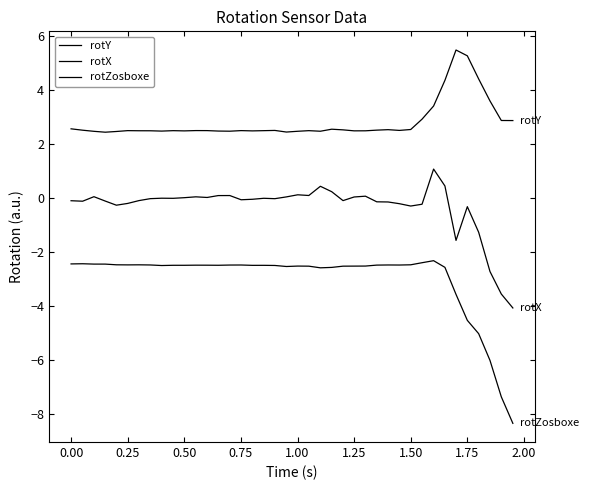

True or false: rotY and rotZosboxe intersect in this chart.

False